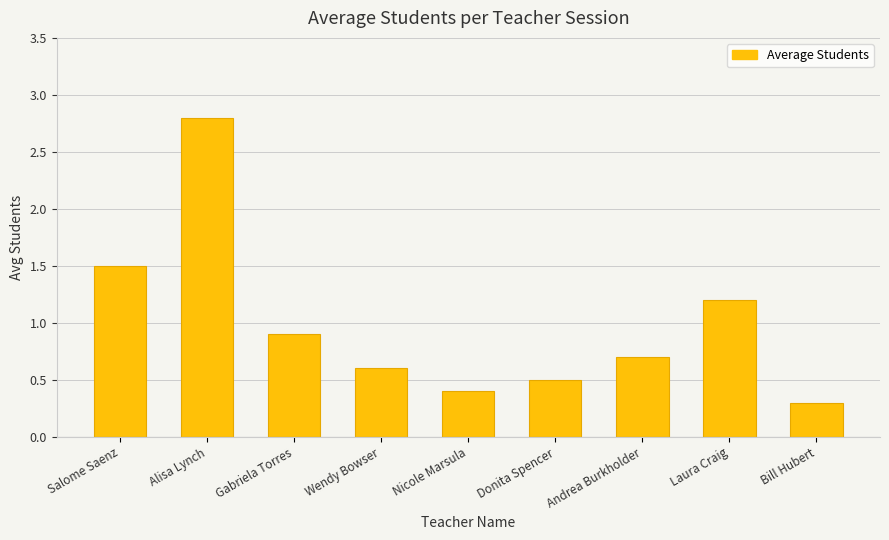

What is the minimum value shown in the chart?

0.3